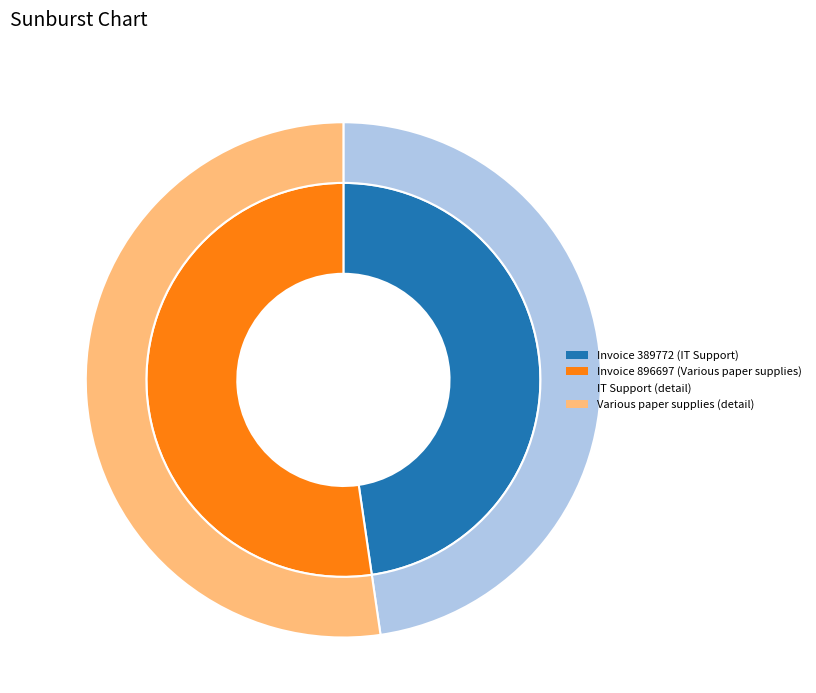

To the nearest percent, what portion does 896697 represent?

52%